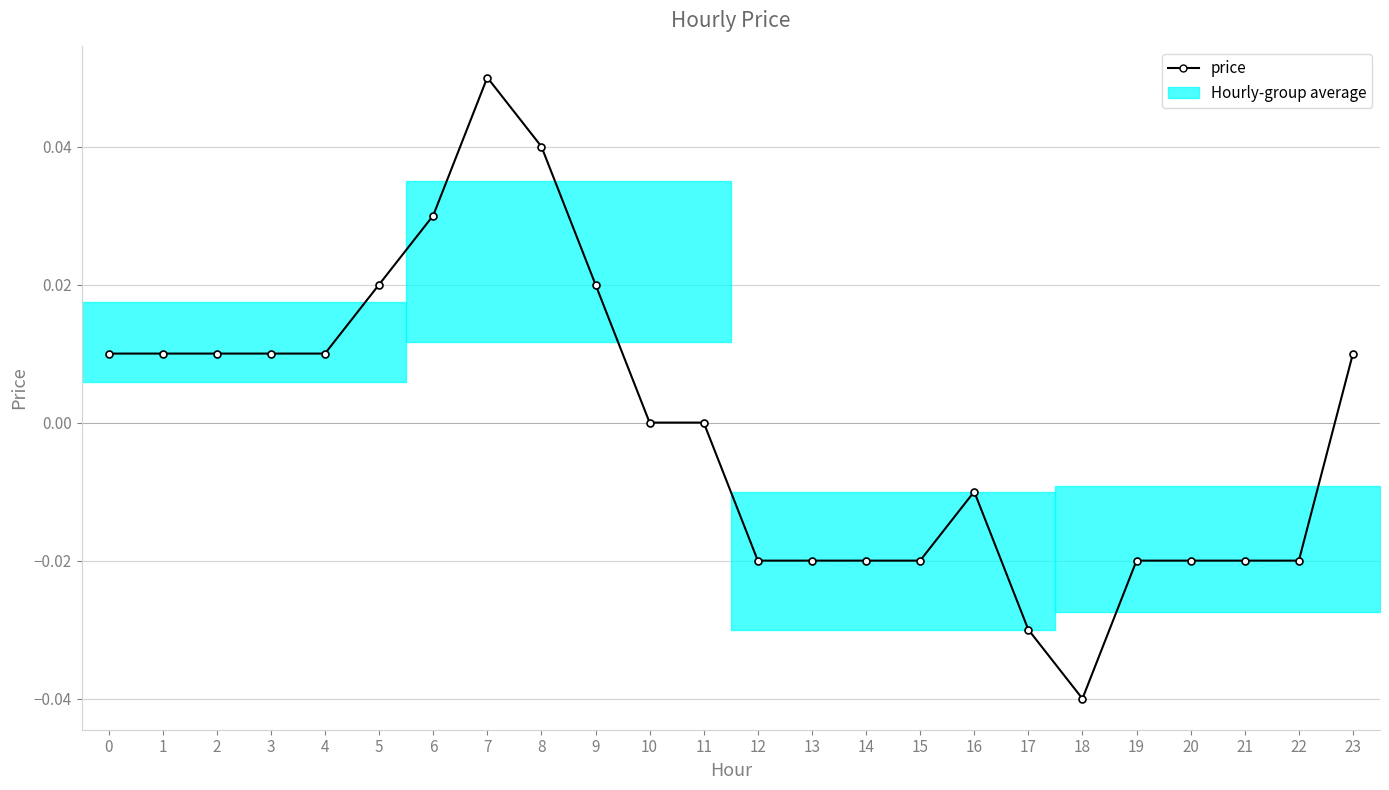

The value at 12 is -0.0. True or false?

True